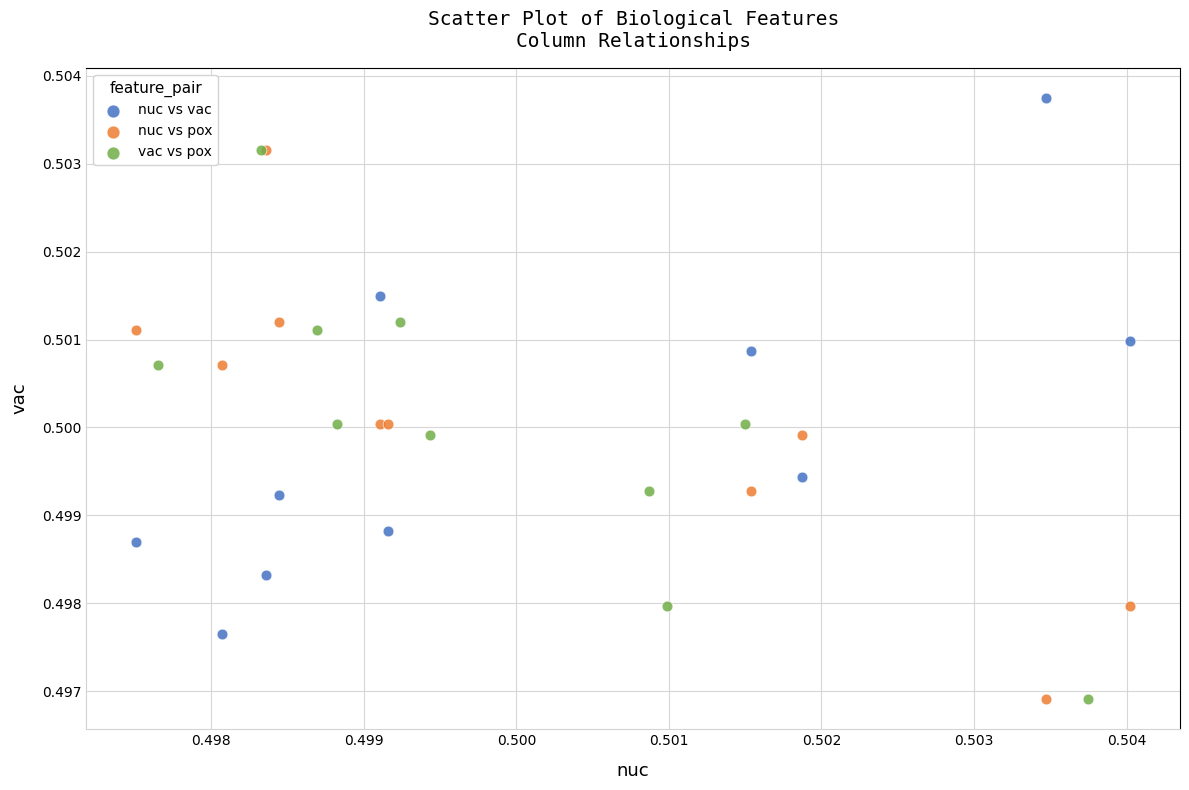

Which series reaches the maximum Y coordinate?

nuc vs vac